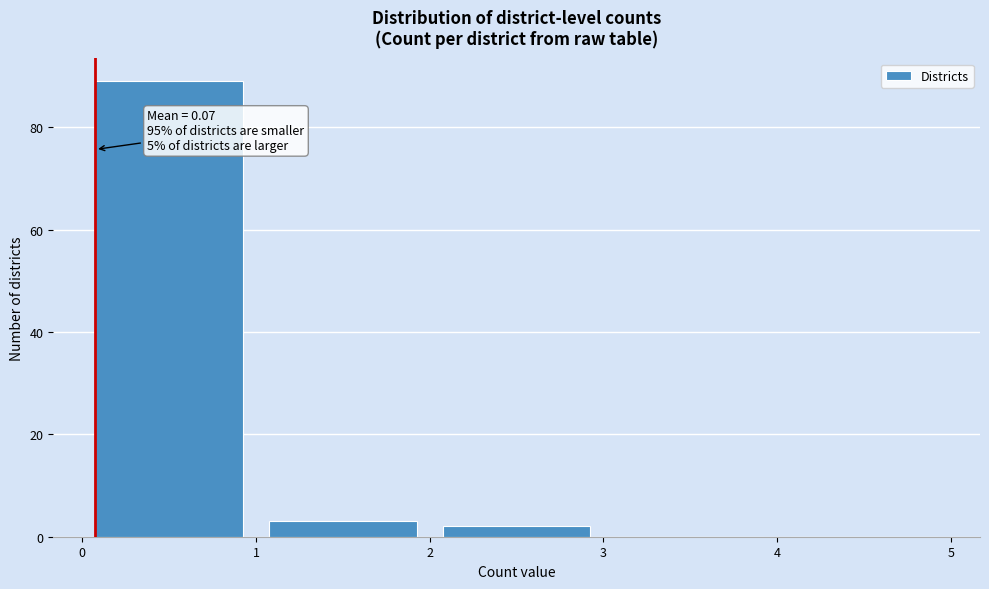

Over which range of the x-axis is the bar tallest?

0 to 1